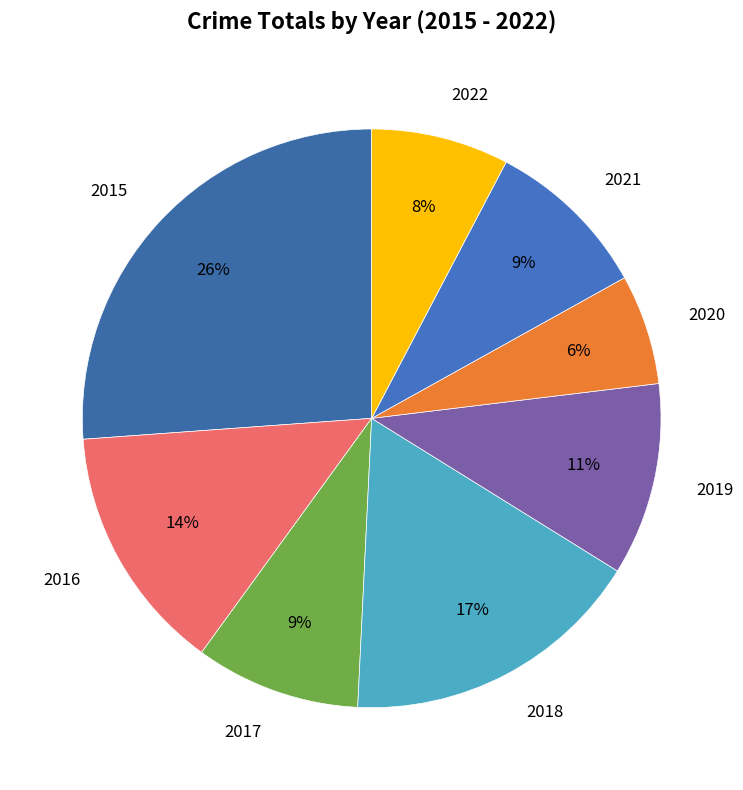

Is 2018 the majority of the pie?

No